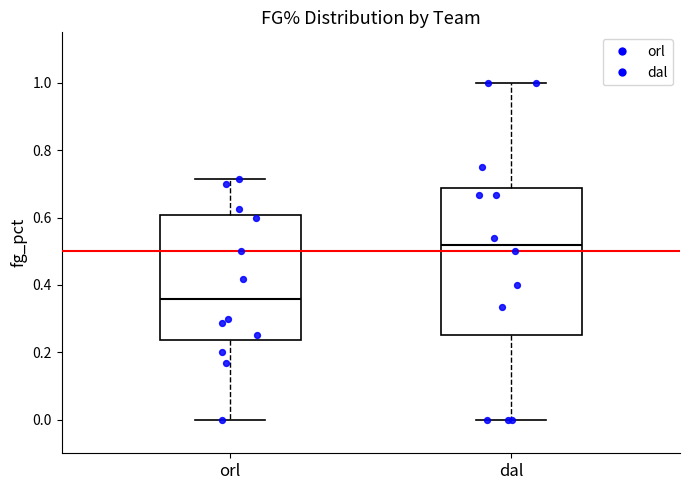

Which box is the tallest, from its lower edge to its upper edge?

dal